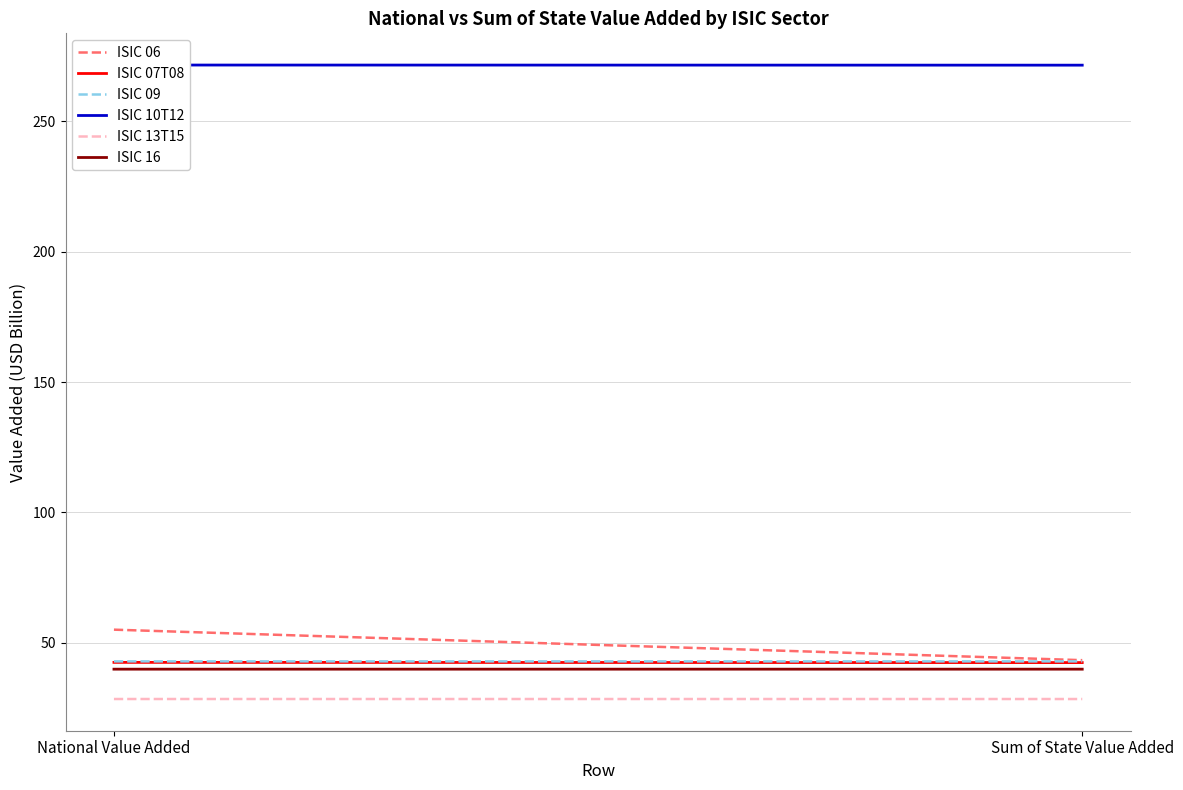

What is the sum of all ISIC 13T15 values?

56.9